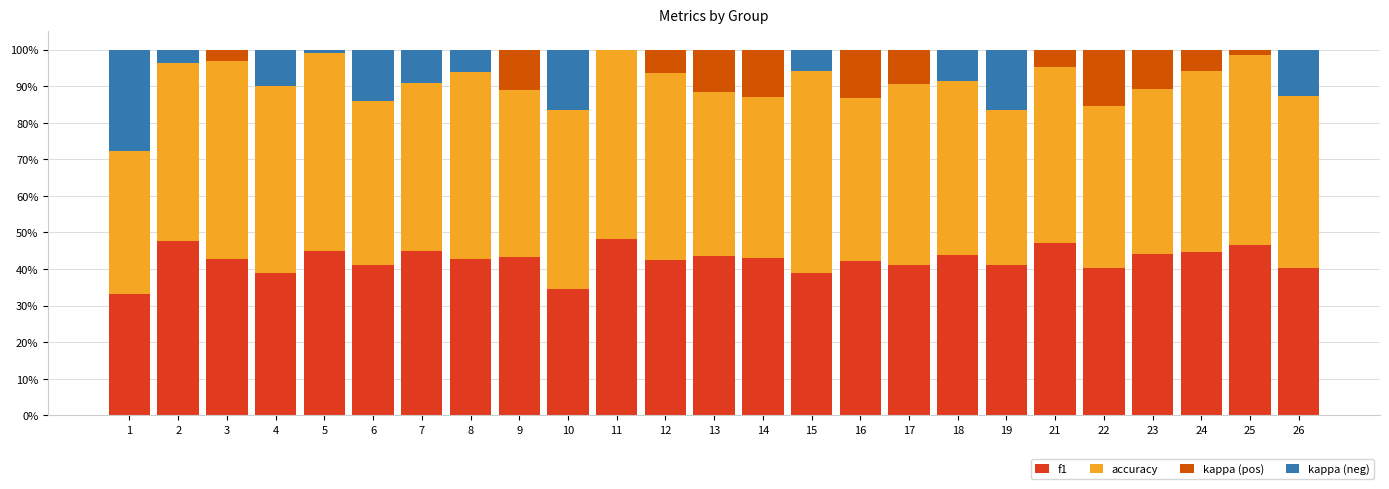

Is it true that f1 equals 44.0 at 18?

True